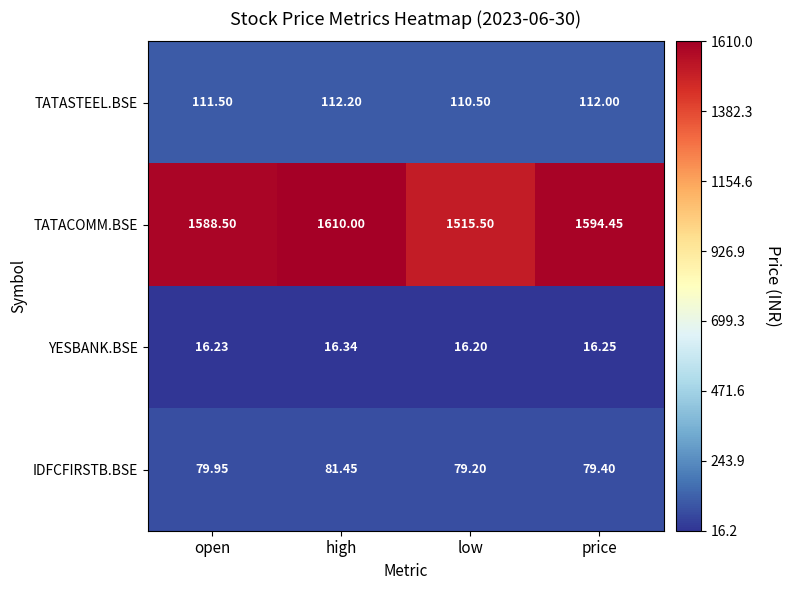

Rank the series at high from lowest to highest value.

YESBANK.BSE, IDFCFIRSTB.BSE, TATASTEEL.BSE, TATACOMM.BSE